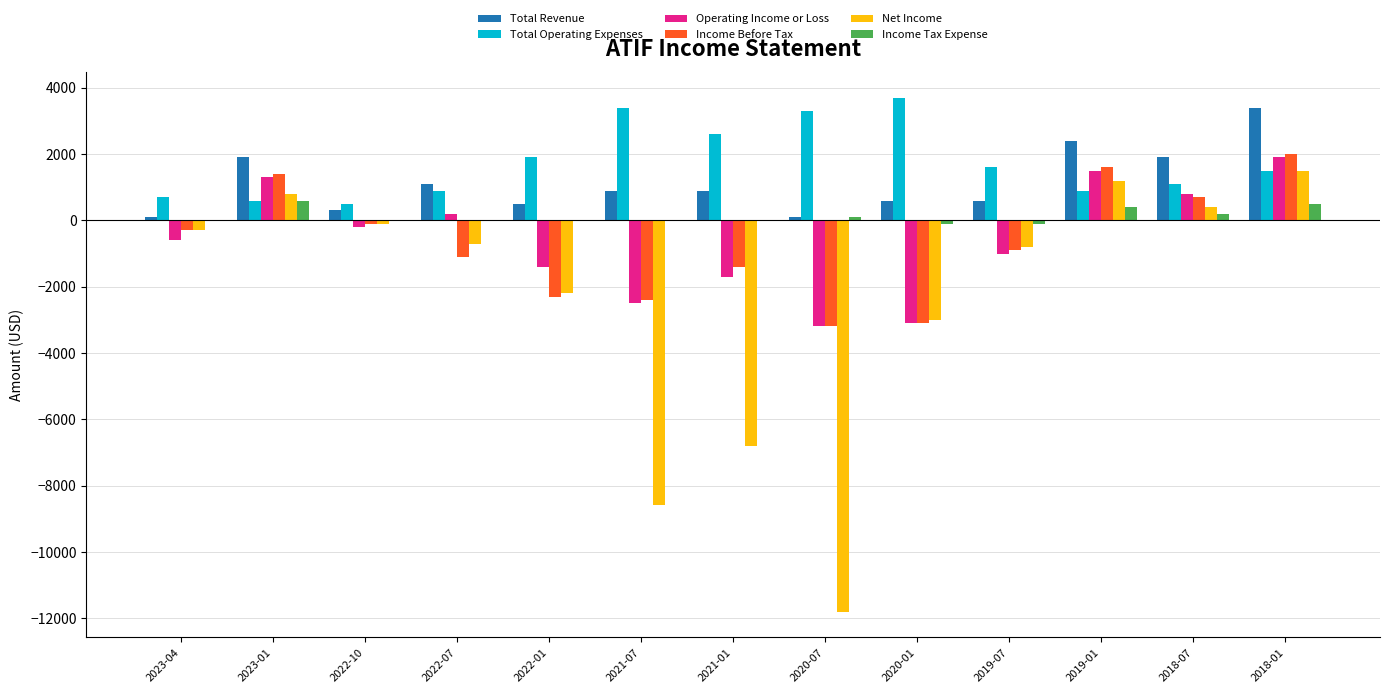

Between 2021-01 and 2019-01, which series saw the biggest shift?

Net Income